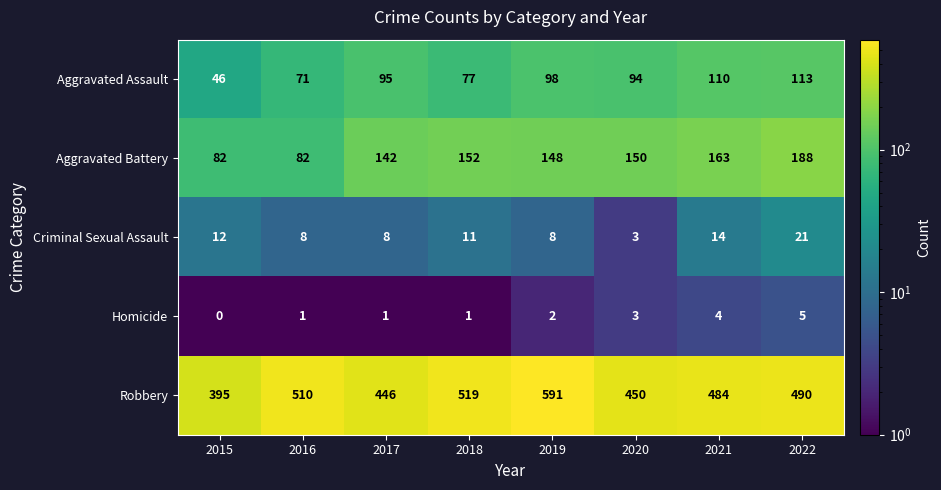

Between 2016 and 2019, which series saw the biggest shift?

Robbery